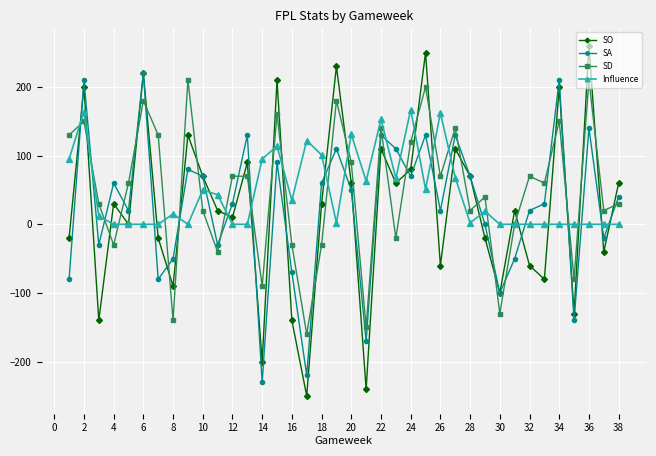

Which series has the widest spread of values?

SO